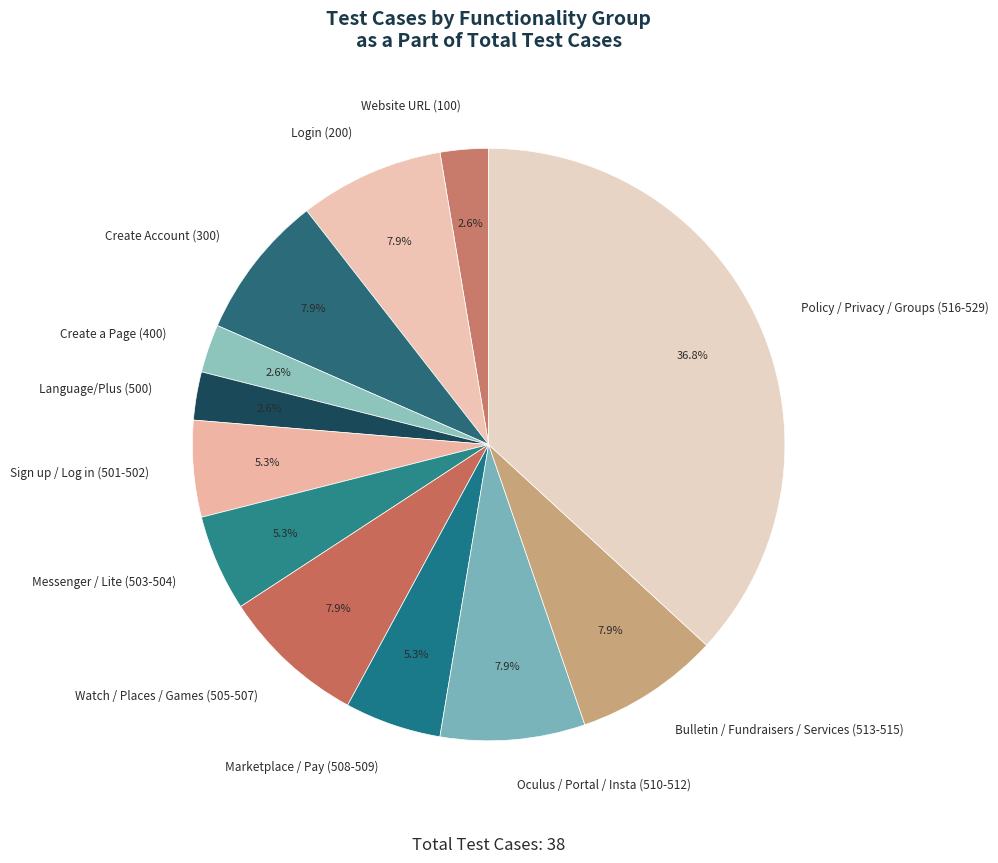

What is the largest slice in the pie chart?

Policy / Privacy / Groups (516-529)